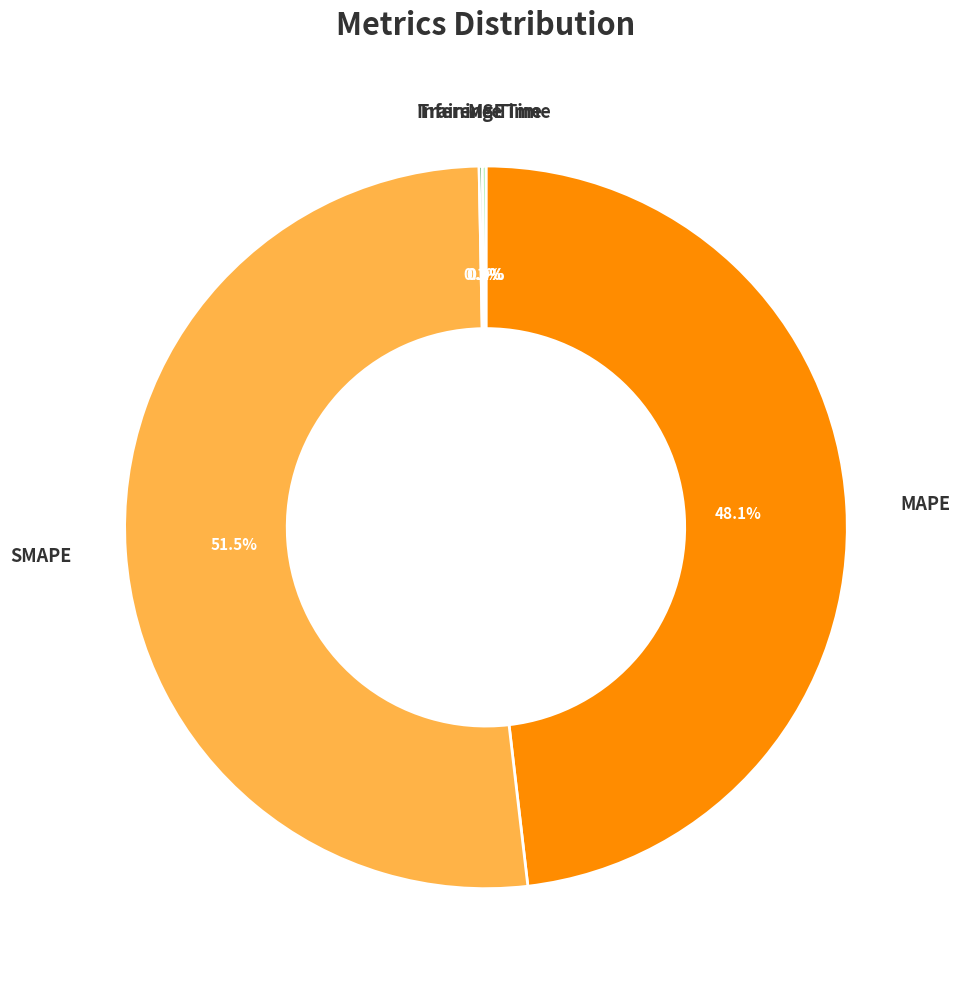

What is the largest slice in the pie chart?

SMAPE